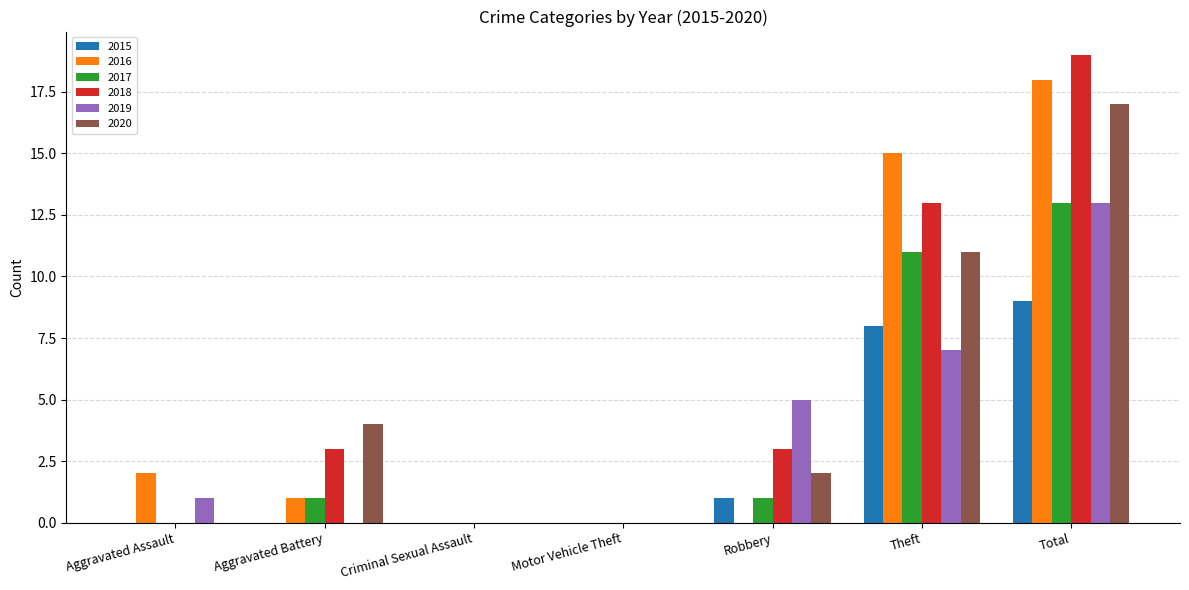

What are all the series names shown in the legend?

2015, 2016, 2017, 2018, 2019, 2020